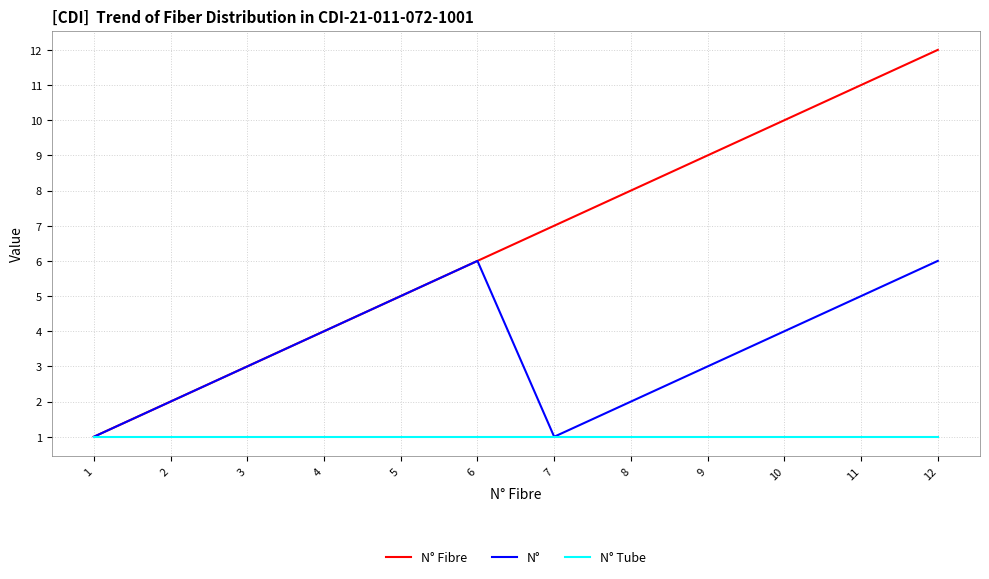

Is the value of N° Tube at 1 greater than the value of N° at 12?

No